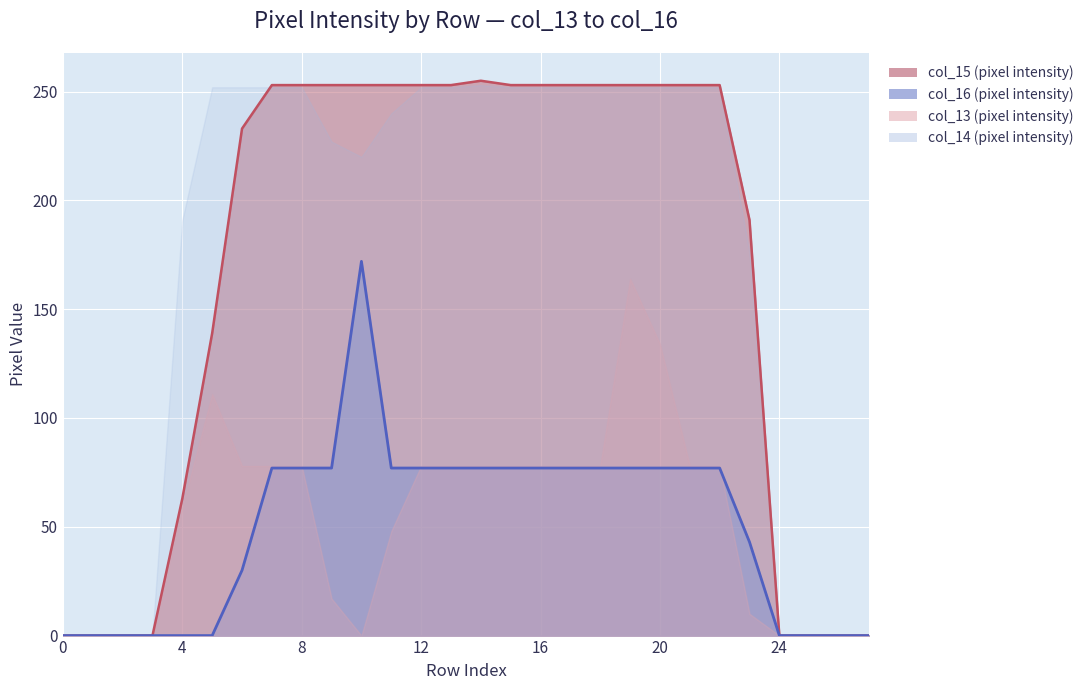

What is the sum of all col_16 values?

1400